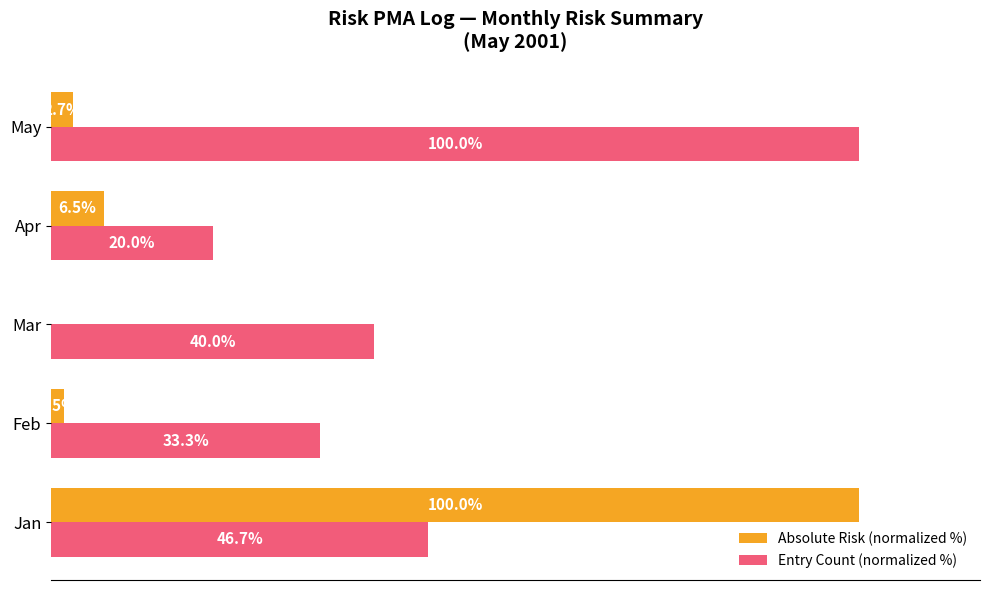

Which series has the largest total across all categories?

Entry Count (normalized %)